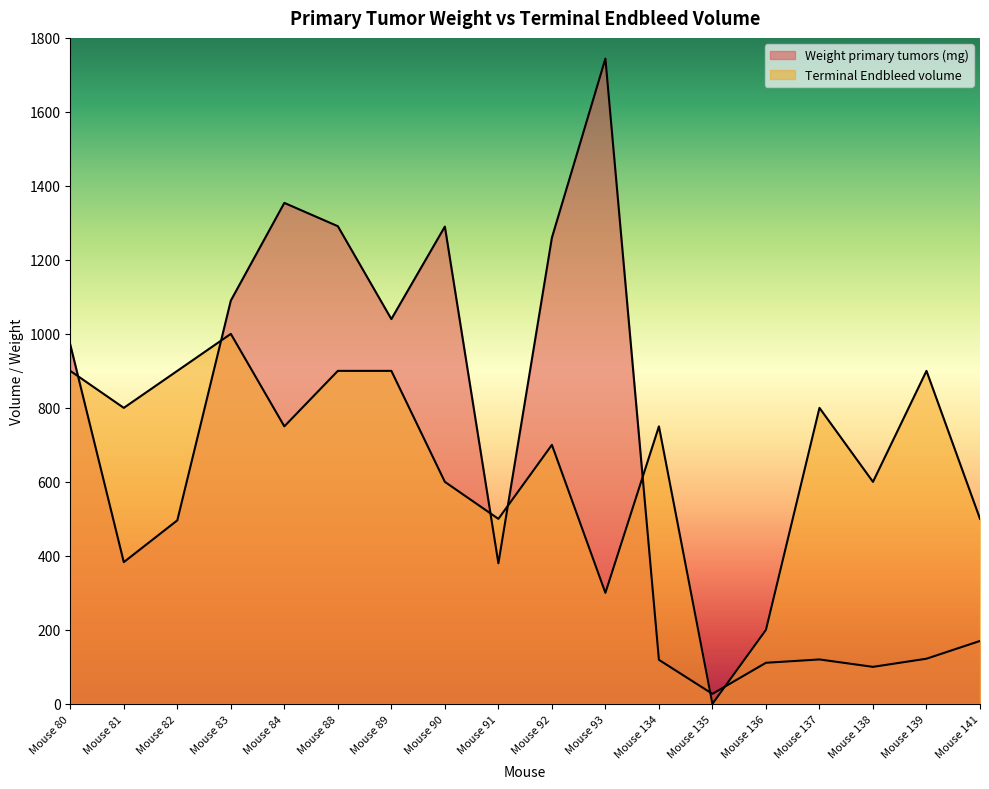

The Weight primary tumors (mg) series shows 1290 at Mouse 90. True or false?

True